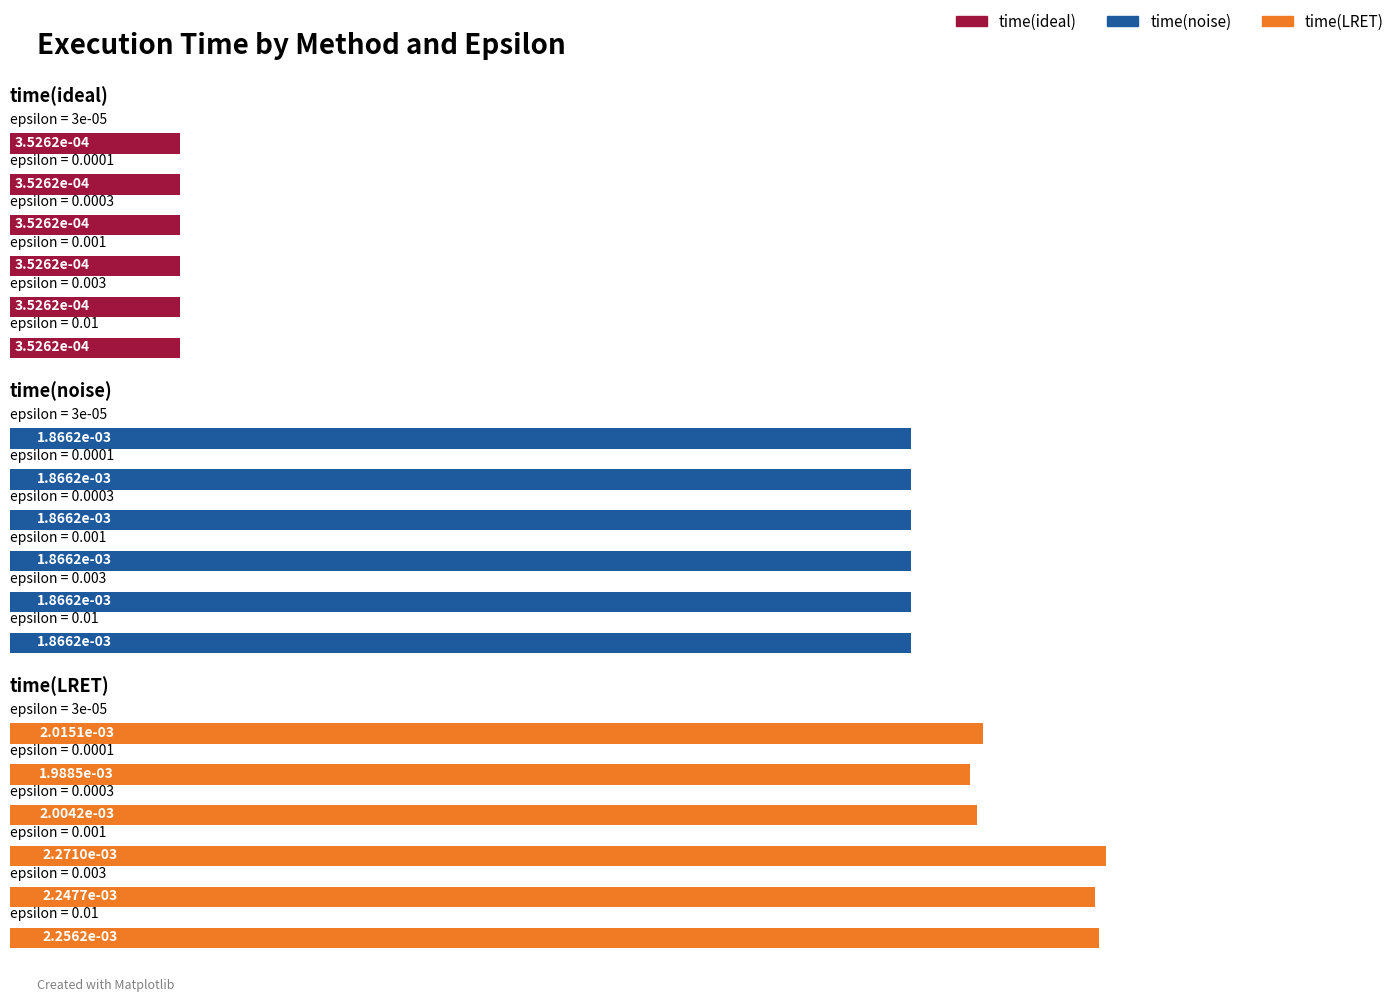

How many series are shown in this chart?

3